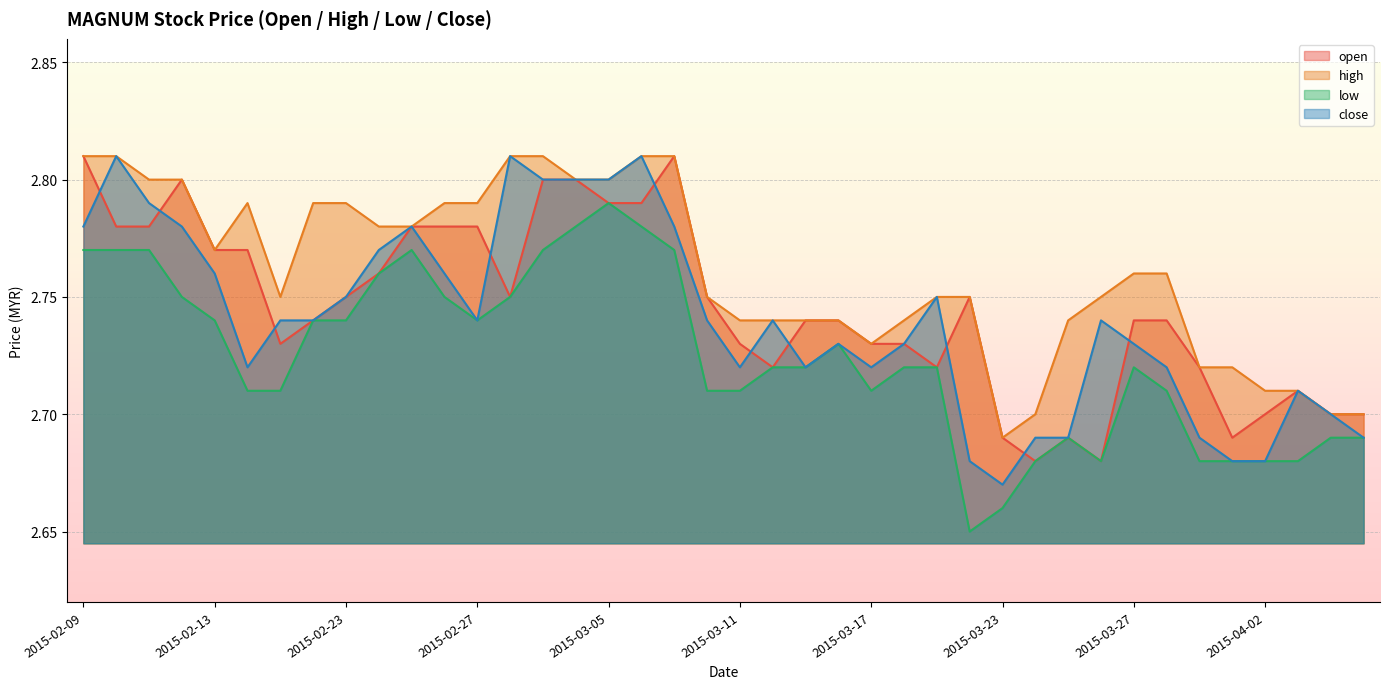

Where is close nearest to the value 2?

2015-03-23